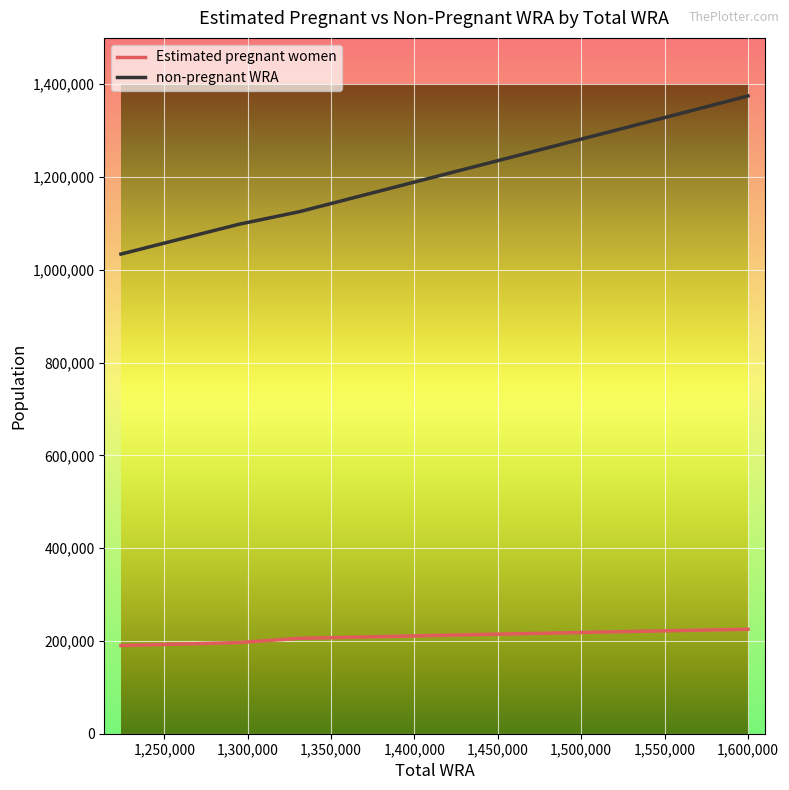

What is the greatest value displayed?

1374852.0